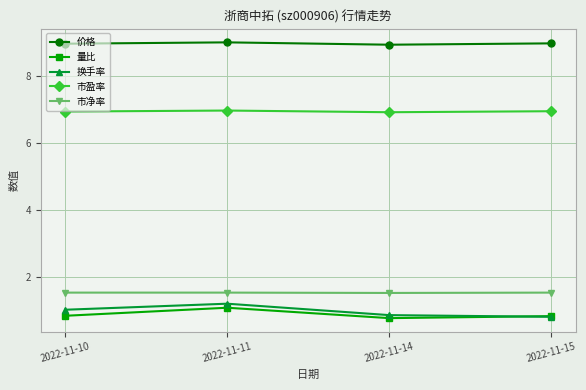

True or false: 换手率 has a value of 1.0 at 2022-11-10.

True